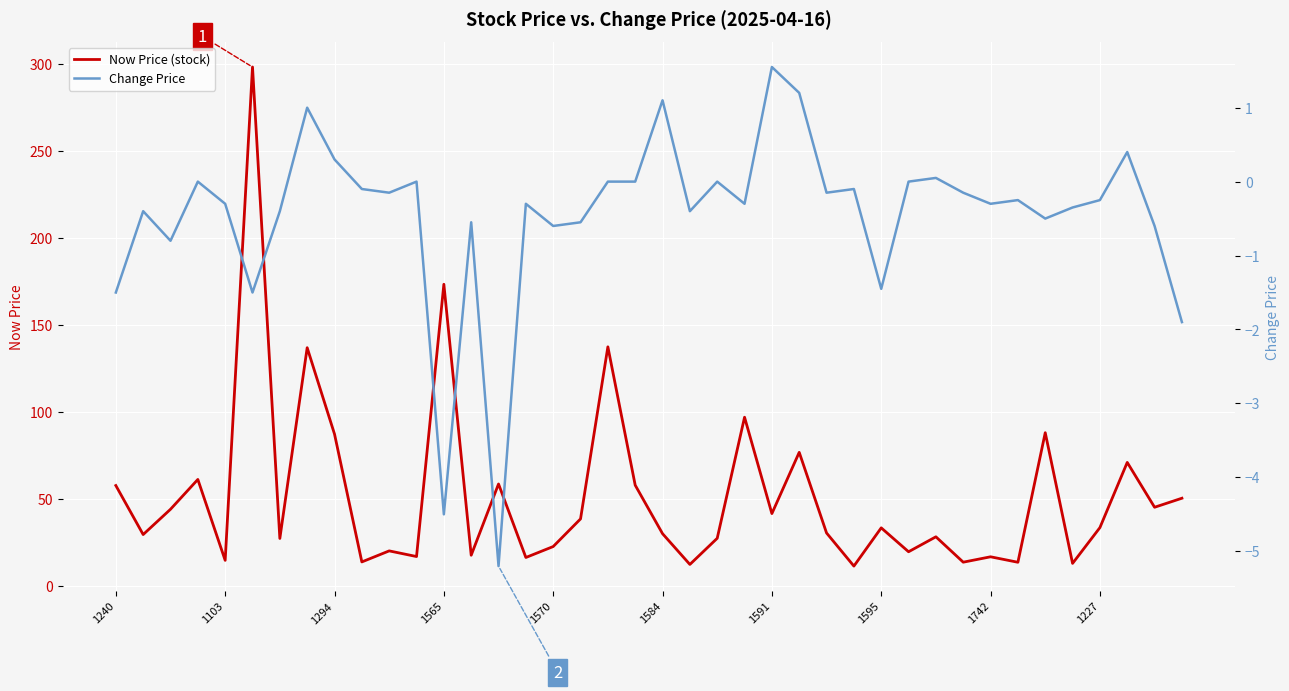

In Now Price (stock), how many points are lower than both neighbors (excluding endpoints)?

15